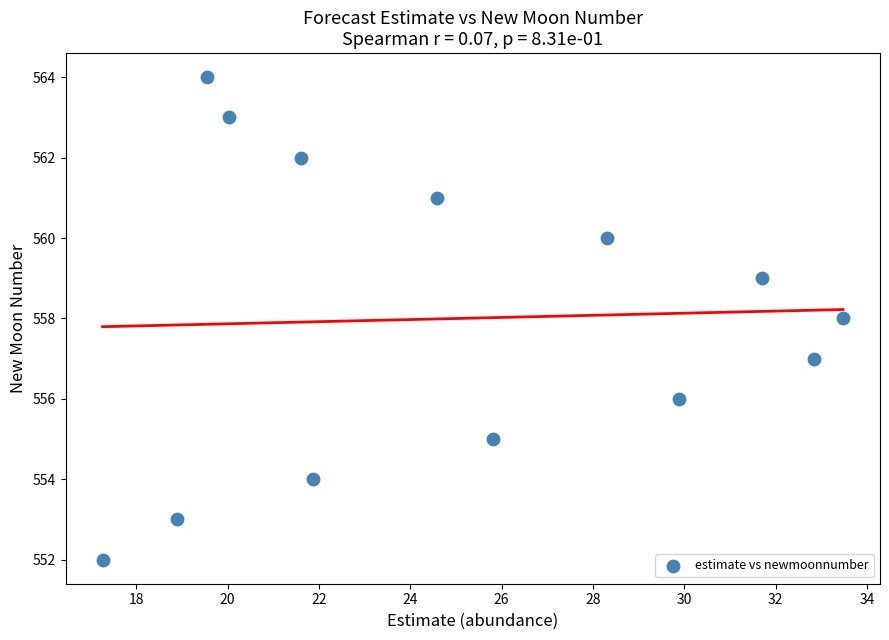

What is the range of Y values (max minus min)?

12